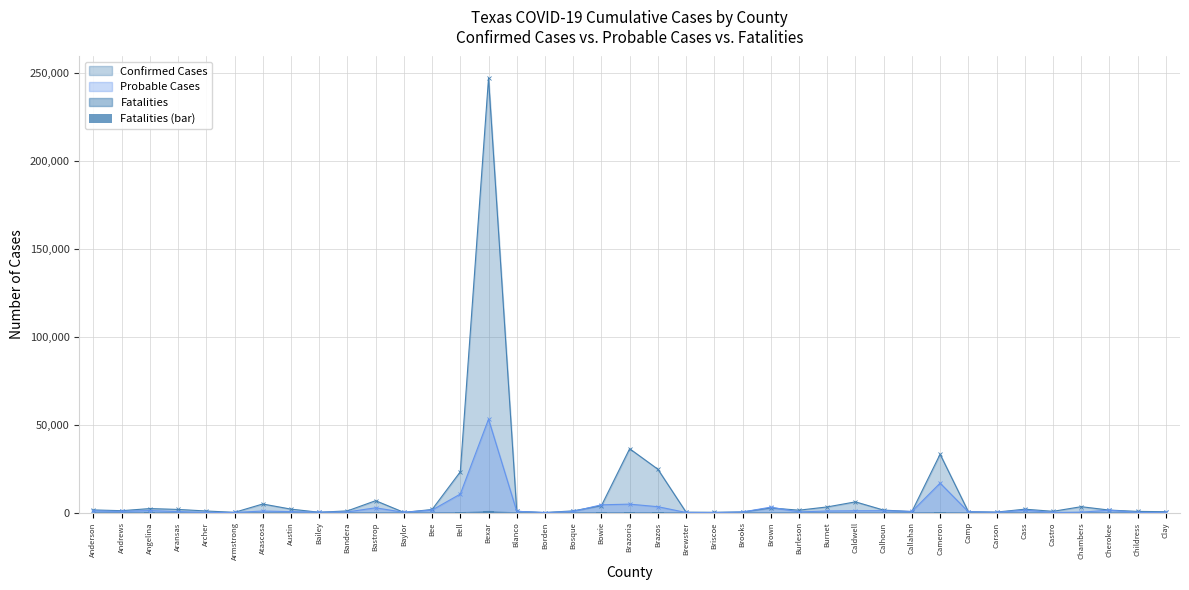

What is the difference between the values at Childress and Callahan?

3